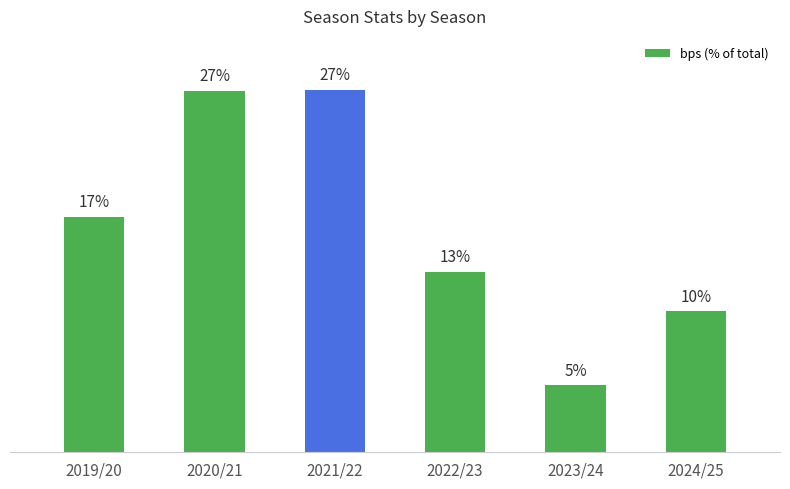

Rank the categories by value from lowest to highest.

2023/24, 2024/25, 2022/23, 2019/20, 2020/21, 2021/22